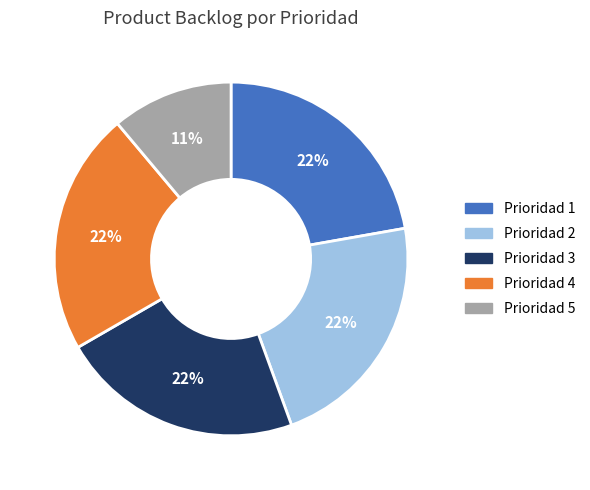

Is the sum of Prioridad 3 and Prioridad 4 greater than half?

No